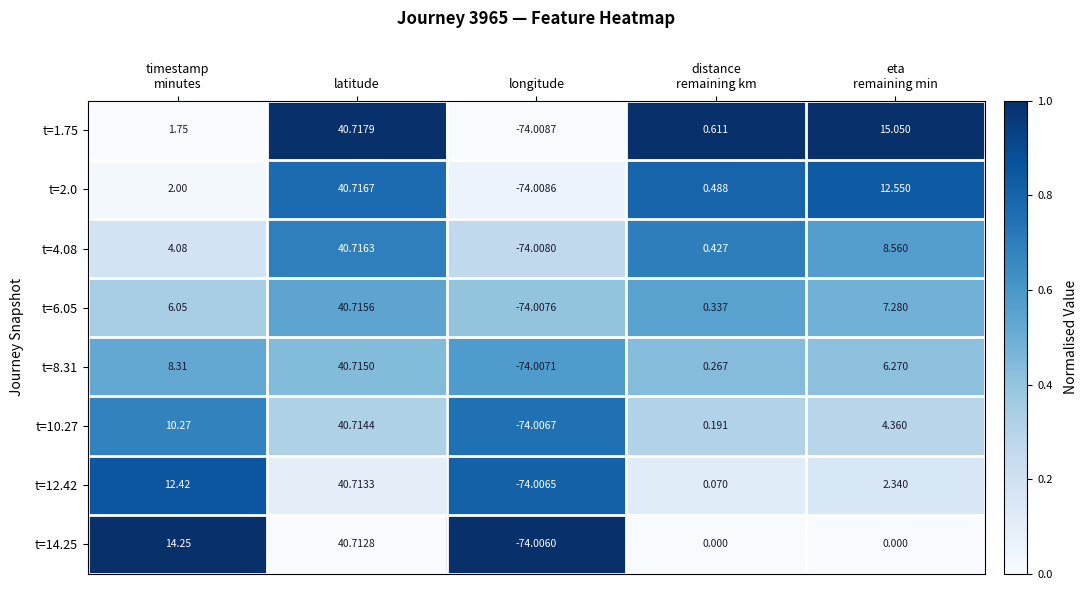

What is the total value across all series at longitude?

-592.1